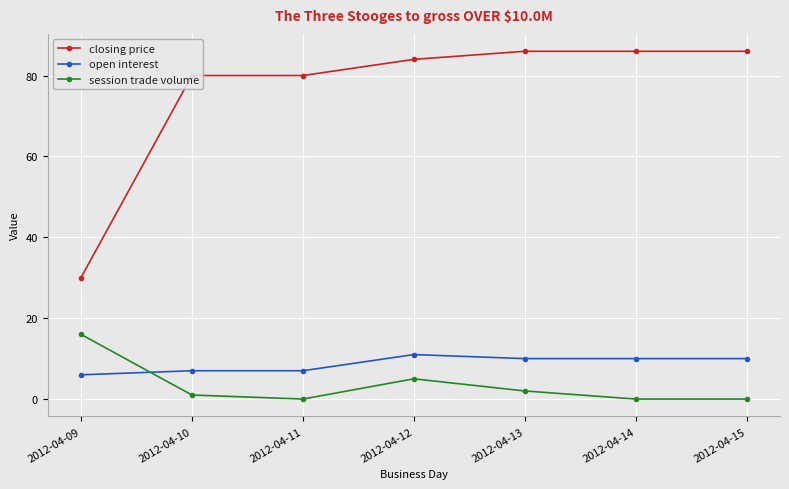

Rank the series at 2012-04-09 from highest to lowest value.

closing price, session trade volume, open interest